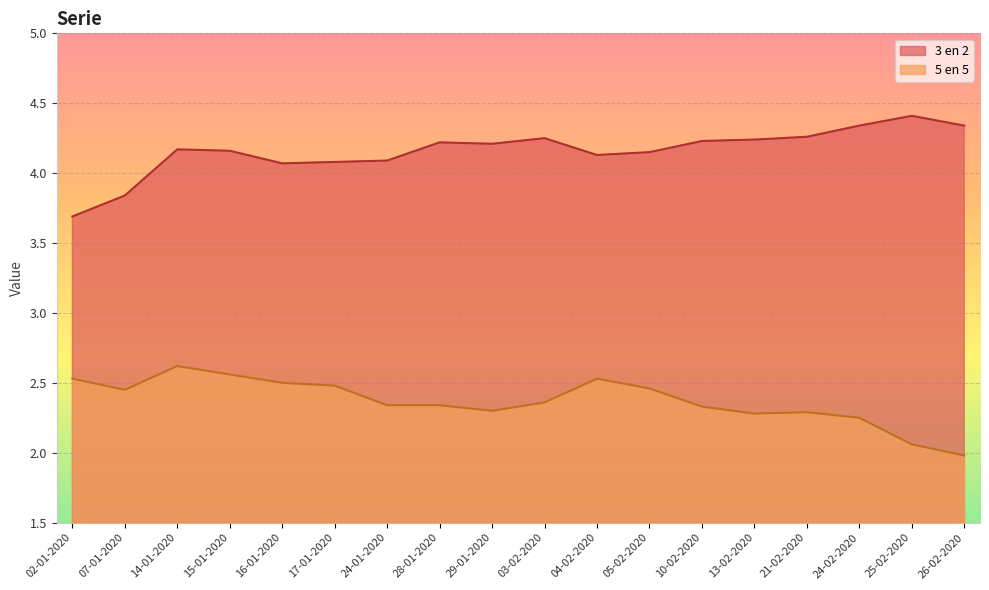

At which label does 3 en 2 first exceed 4?

14-01-2020